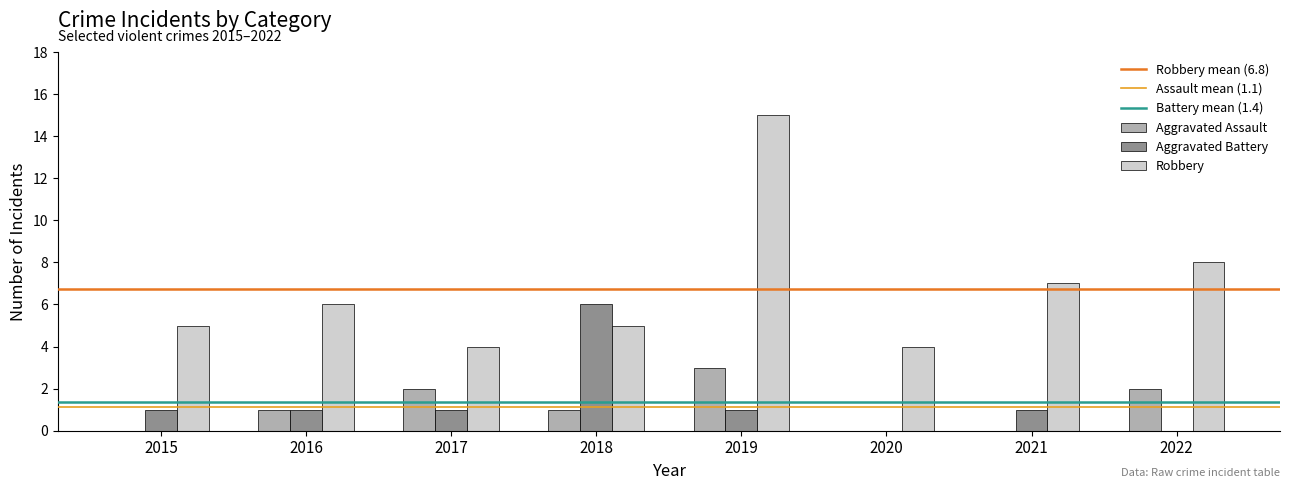

Is the value of Robbery at 2016 greater than the value of Aggravated Battery at 2015?

Yes